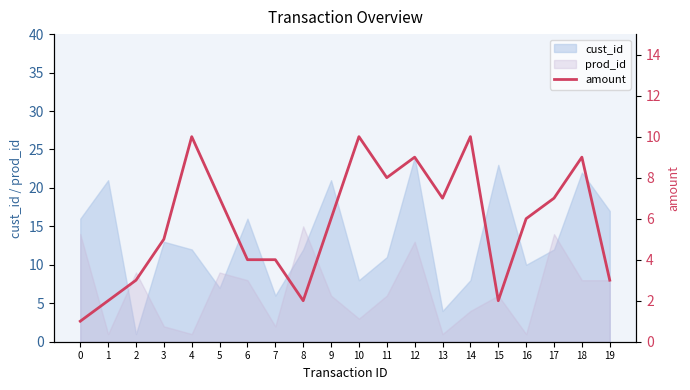

What is the ratio of the value at 2 to the value at 12?

0.3